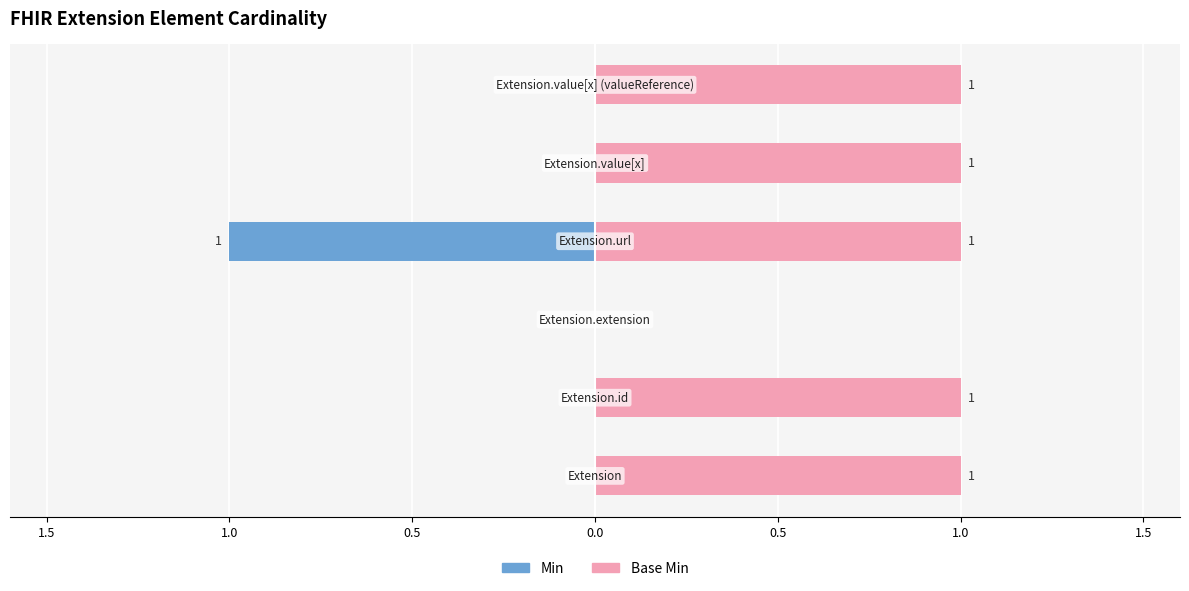

How many Min values are between 0 and 1?

5